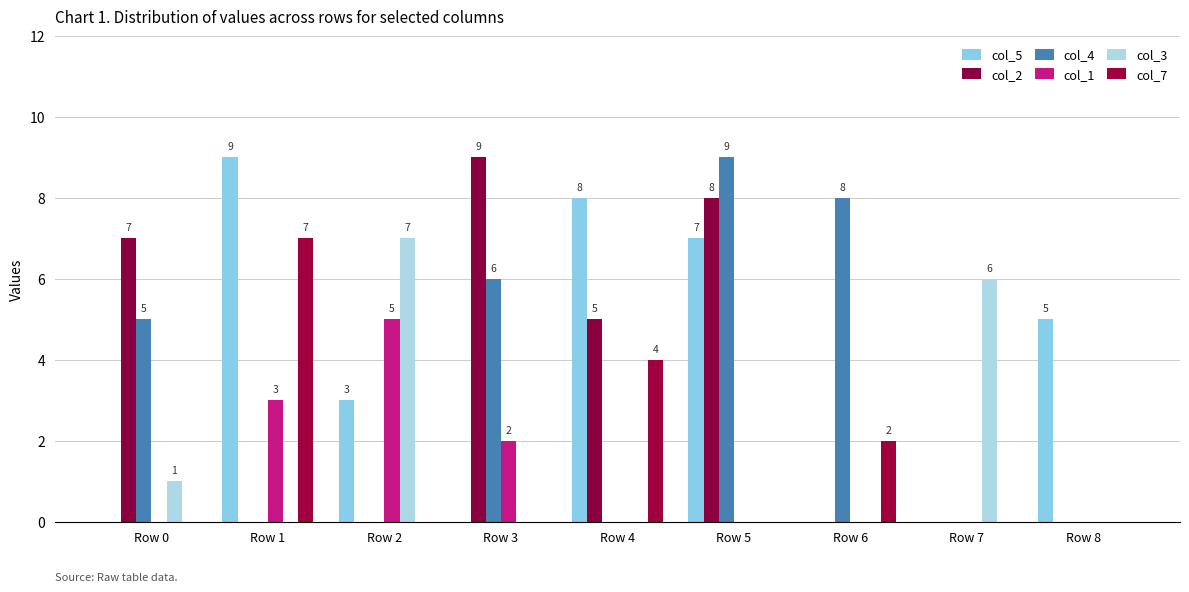

How many groups of bars are there?

9